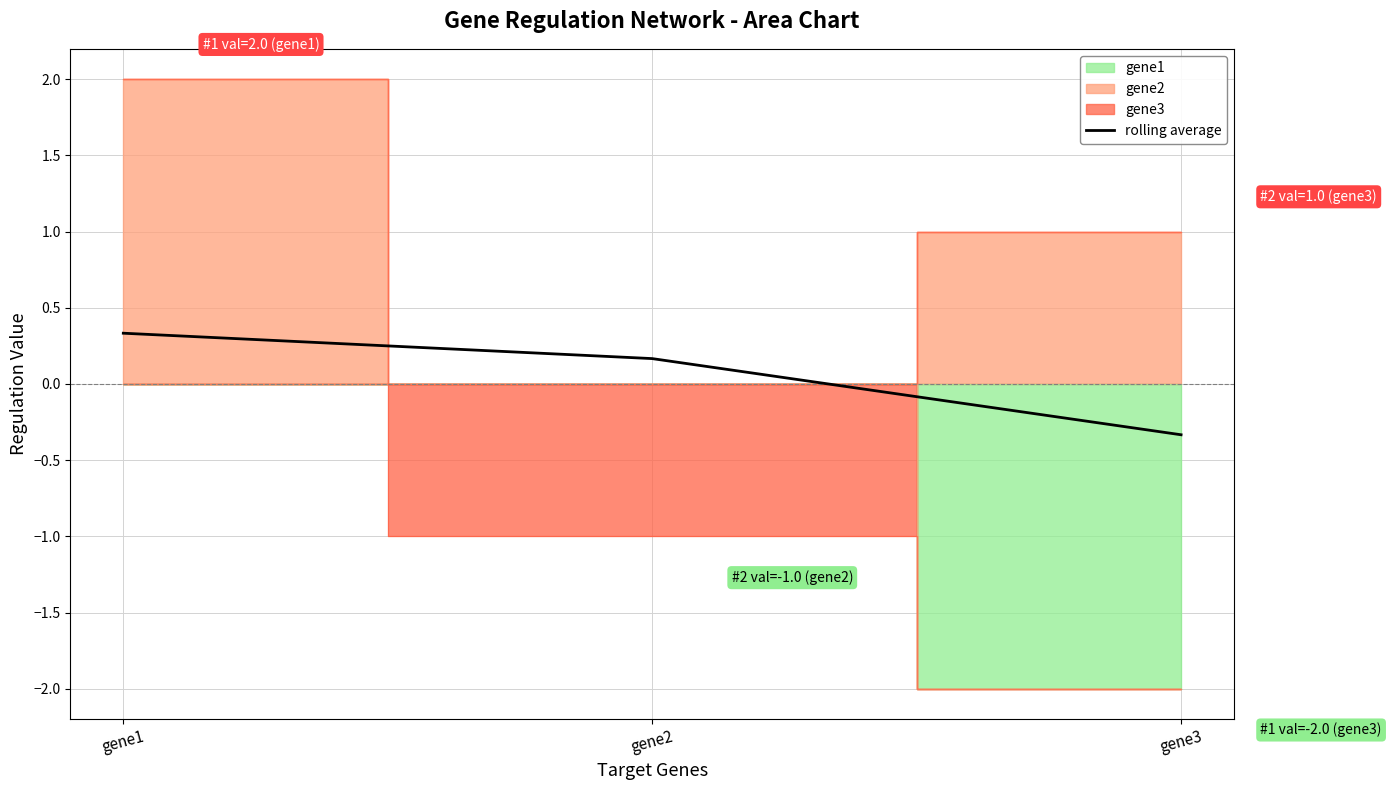

Reading right to left, list all the values displayed in this chart.

gene3=-0.3	gene2=0.2	gene1=0.3